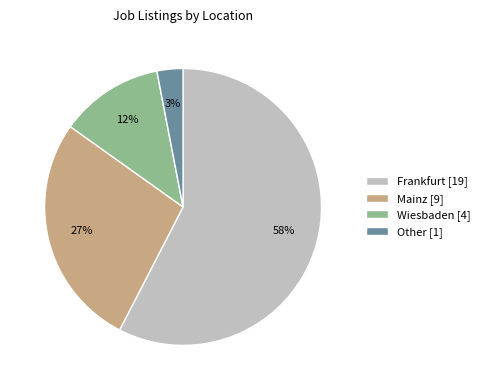

Count the number of slices in the pie.

4